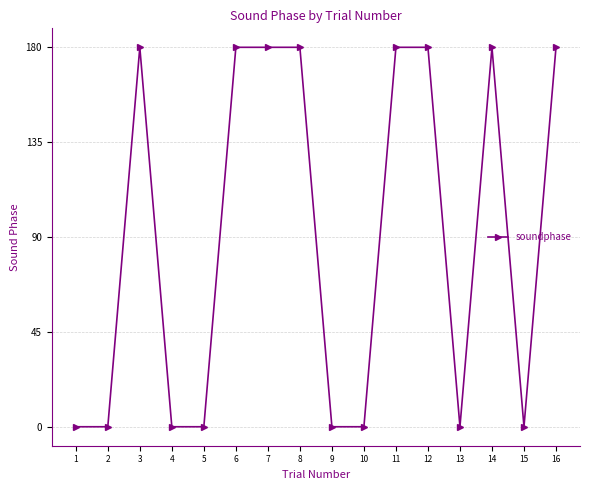

How many lines are shown in the chart?

1